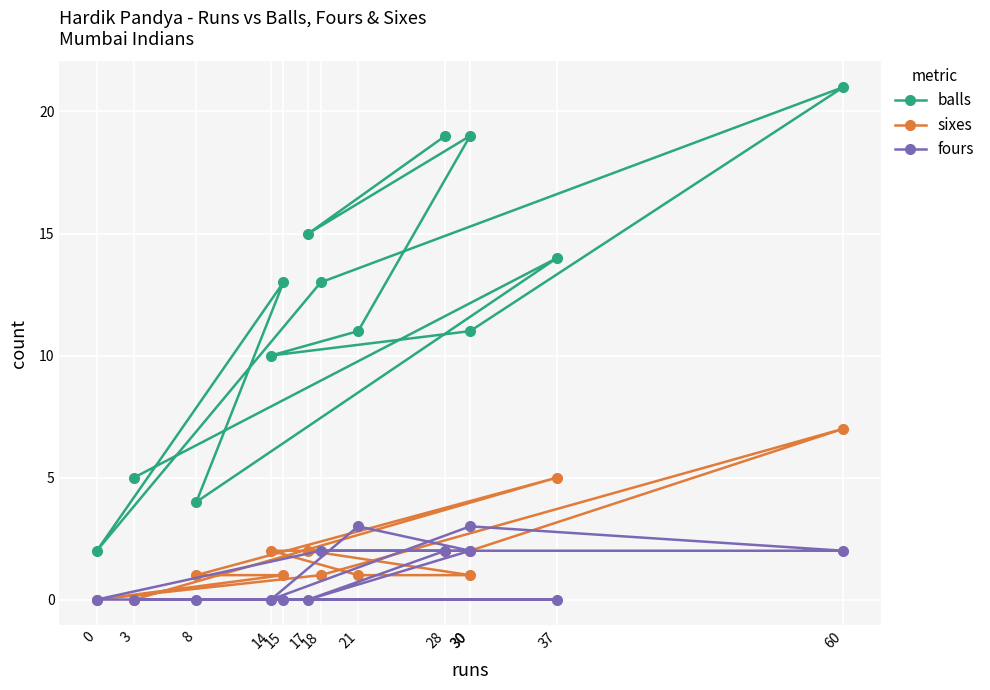

True or false: balls has more than 0 points higher than both neighbors.

True